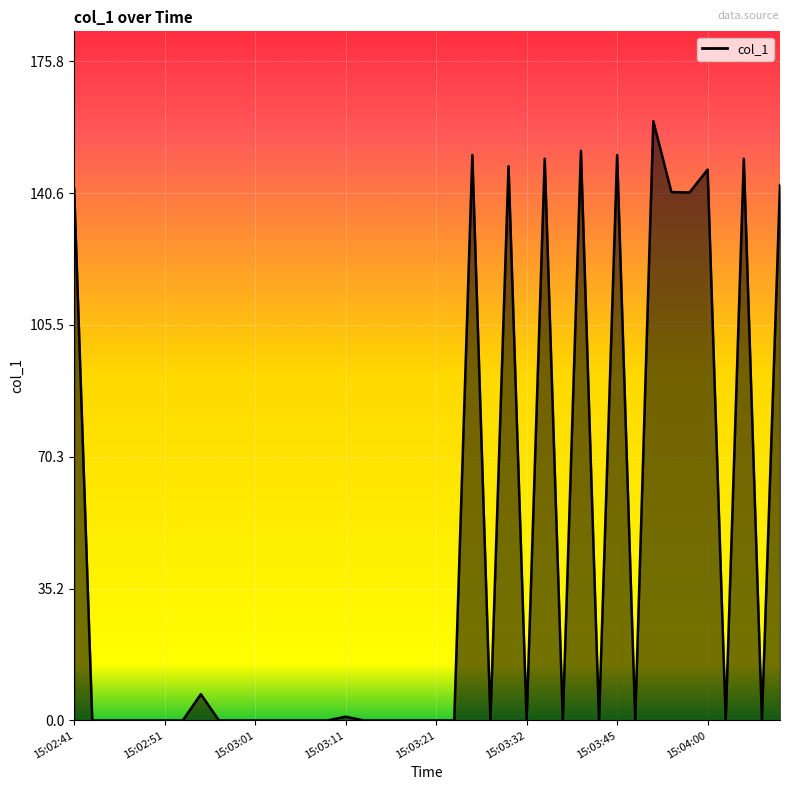

Rank the categories by value from lowest to highest.

15:02:43, 15:02:45, 15:02:47, 15:02:49, 15:02:51, 15:02:53, 15:02:57, 15:02:59, 15:03:01, 15:03:03, 15:03:05, 15:03:07, 15:03:09, 15:03:13, 15:03:15, 15:03:17, 15:03:19, 15:03:21, 15:03:23, 15:03:28, 15:03:32, 15:03:37, 15:03:42, 15:03:47, 15:04:02, 15:04:07, 15:03:11, 15:02:55, 15:03:57, 15:03:55, 15:02:41, 15:04:10, 15:04:00, 15:03:30, 15:03:35, 15:04:05, 15:03:26, 15:03:45, 15:03:40, 15:03:51